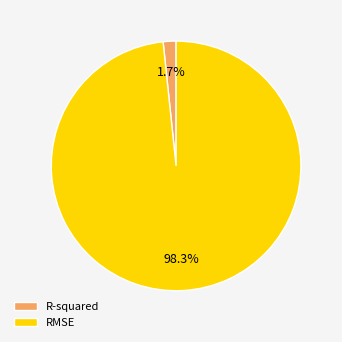

Rank the categories by value from lowest to highest.

R-squared, RMSE